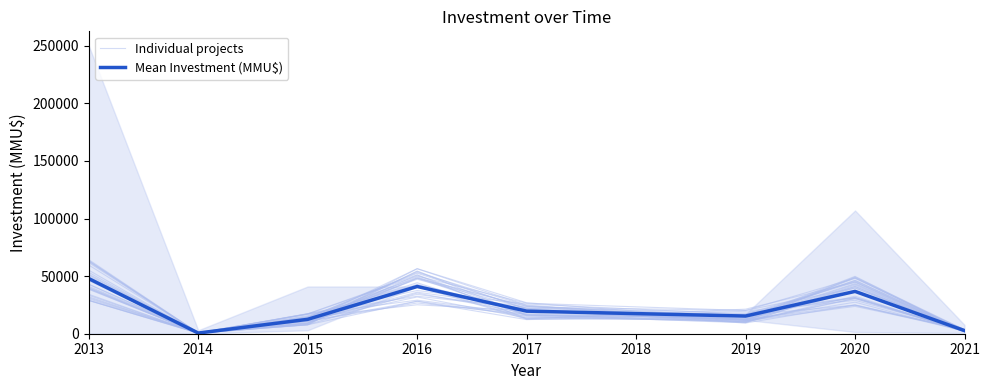

What is the greatest value displayed?

47835.9